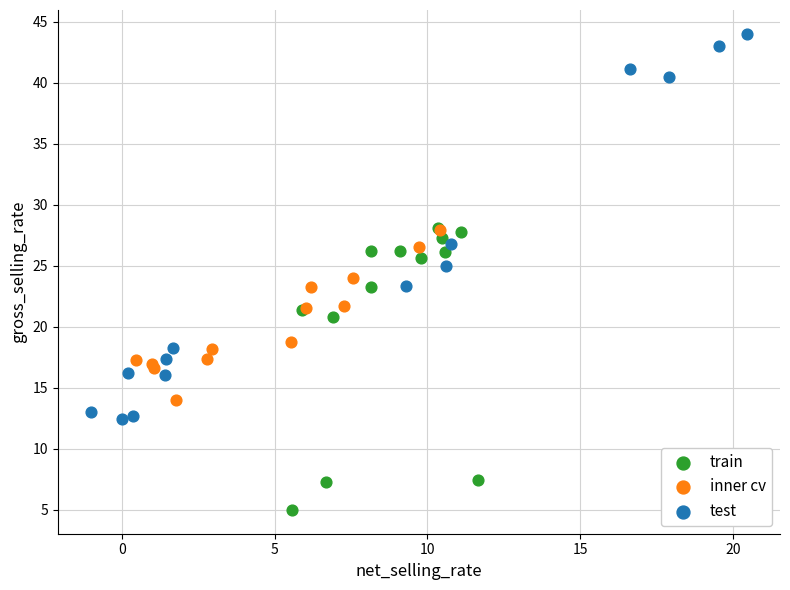

Which series has the widest spread of Y values?

test